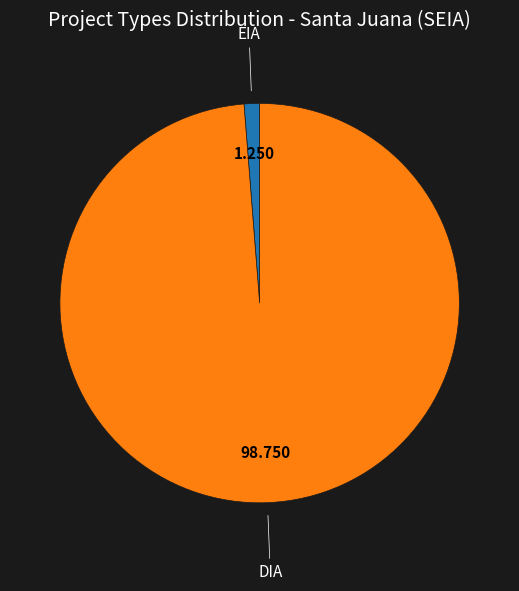

How many segments does this pie chart have?

2